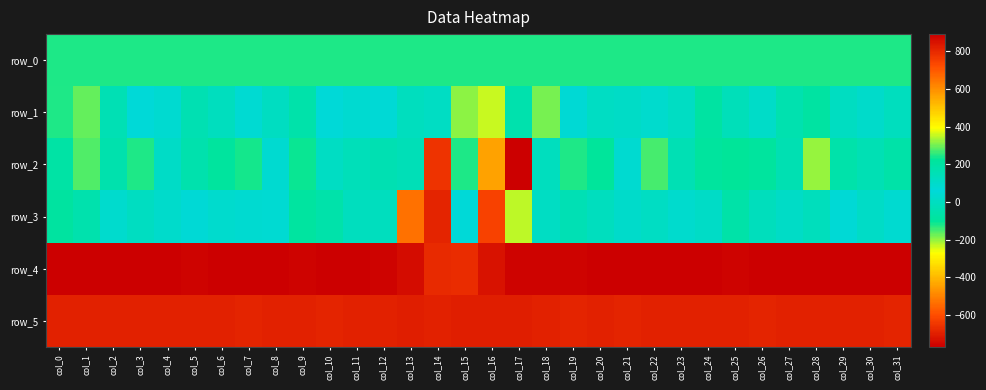

List the labels in order of row_1 value, smallest first.

col_16, col_15, col_1, col_0, col_28, col_24, col_9, col_27, col_5, col_2, col_25, col_6, col_8, col_29, col_20, col_23, col_14, col_26, col_30, col_11, col_7, col_19, col_10, col_3, col_12, col_4, col_22, col_21, col_13, col_31, col_17, col_18